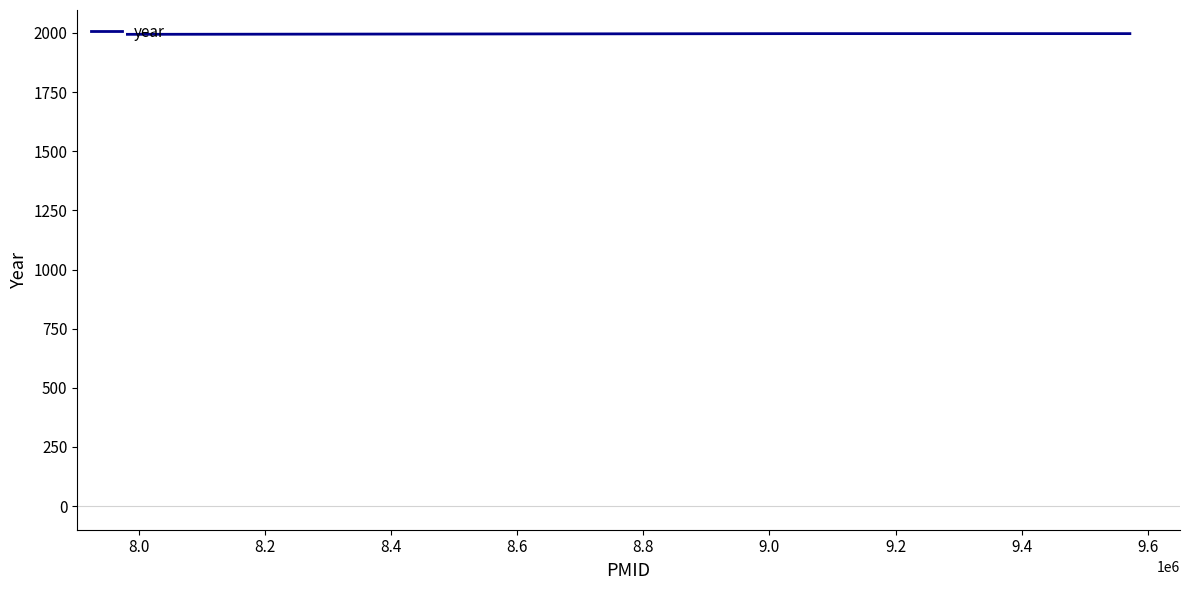

What is the sum of all values?

5988